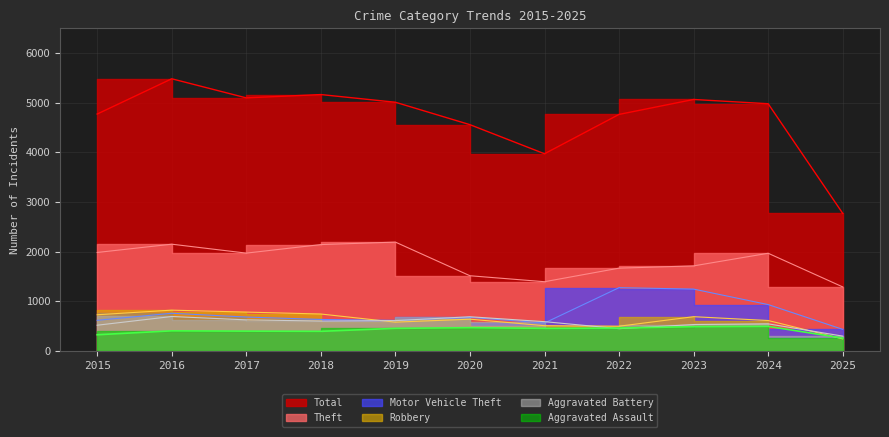

Reading right to left, extract all data points from this chart.

Theft: 2025=1287	2024=1965	2023=1711	2022=1665	2021=1392	2020=1512	2019=2190	2018=2140	2017=1968	2016=2148	2015=1981
Motor Vehicle Theft: 2025=432	2024=931	2023=1243	2022=1272	2021=560	2020=673	2019=611	2018=631	2017=680	2016=756	2015=614
Robbery: 2025=240	2024=610	2023=687	2022=495	2021=506	2020=637	2019=577	2018=741	2017=780	2016=819	2015=726
Aggravated Battery: 2025=296	2024=543	2023=529	2022=446	2021=587	2020=686	2019=608	2018=600	2017=623	2016=691	2015=515
Aggravated Assault: 2025=256	2024=492	2023=486	2022=458	2021=452	2020=466	2019=452	2018=392	2017=396	2016=402	2015=323
Total: 2025=2769	2024=4978	2023=5064	2022=4763	2021=3970	2020=4556	2019=5008	2018=5163	2017=5096	2016=5481	2015=4770